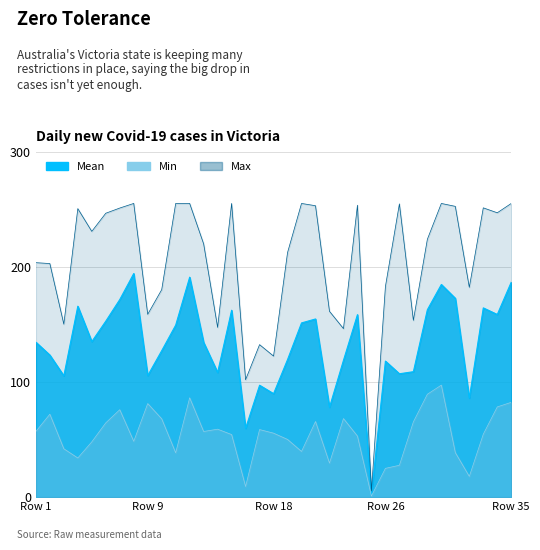

Between 28 and 17, which is larger?

28